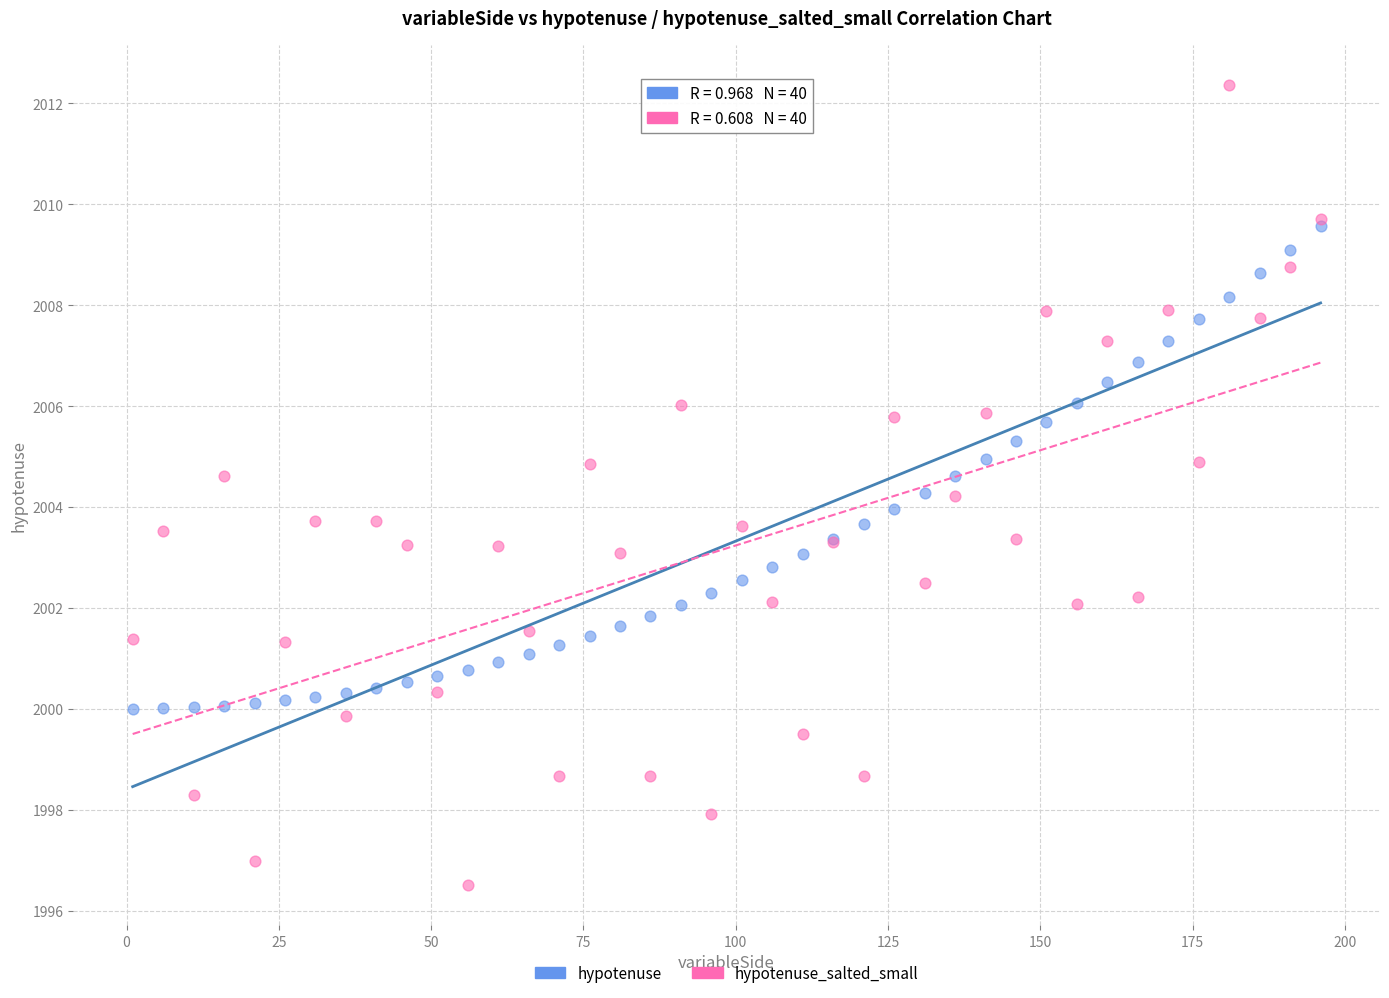

What are all the series names shown in the legend?

hypotenuse, hypotenuse_salted_small